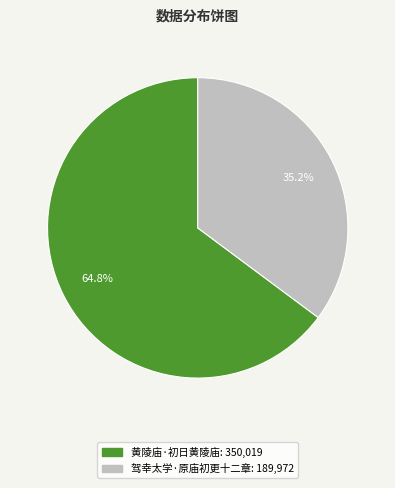

To the nearest percent, what is the difference between the 驾幸太学·原庙初更十二章 and 黄陵庙·初日黄陵庙 slice percentages?

30%